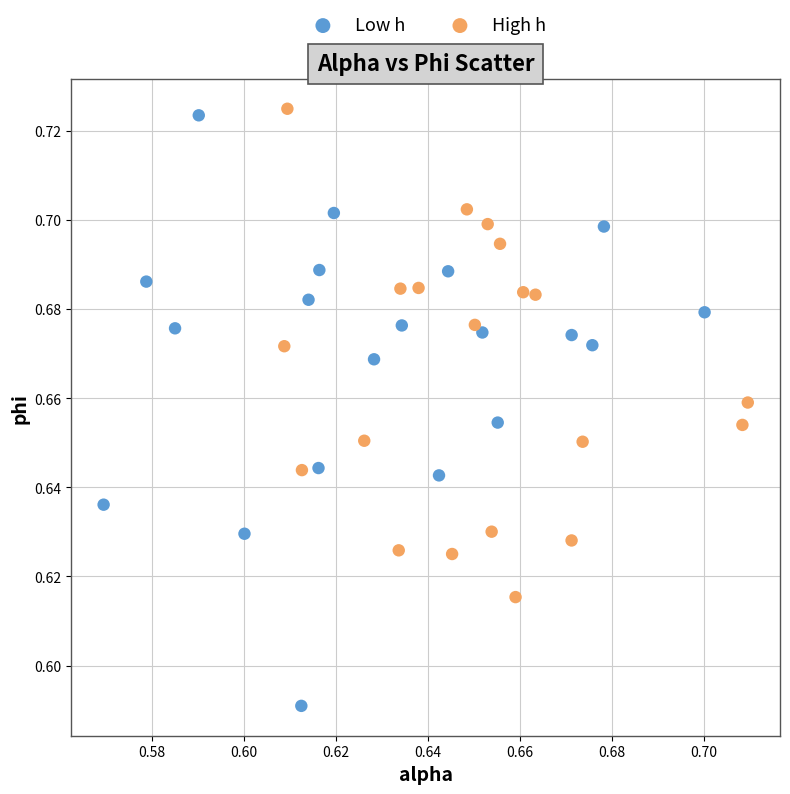

Which series contains the lowest Y value?

Low h